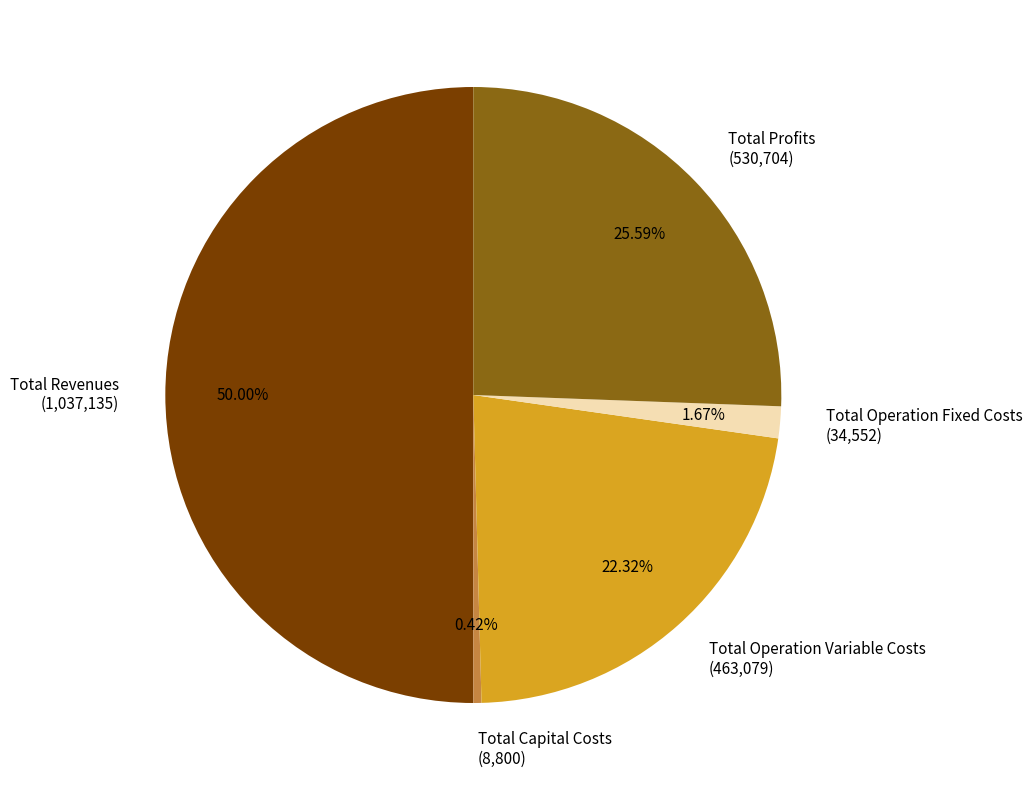

To the nearest percent, what is the combined percentage of Total Profits and Total Capital Costs?

26%